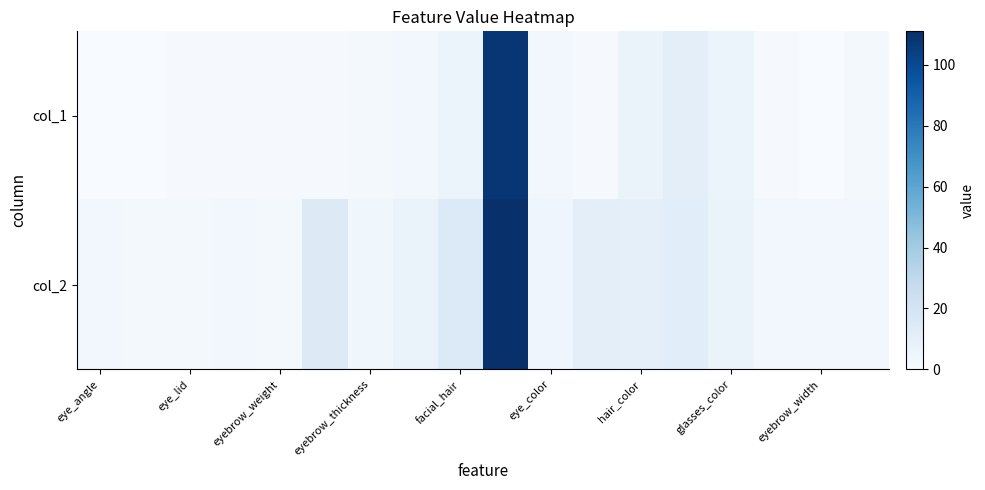

Reading left to right, what are all the values shown in this chart?

col_1: 0	0	1	1	1	1	2	3	6	108	3	1	7	11	6	1	0	2
col_2: 3	2	2	3	2	14	4	7	15	111	5	11	10	12	7	3	3	3